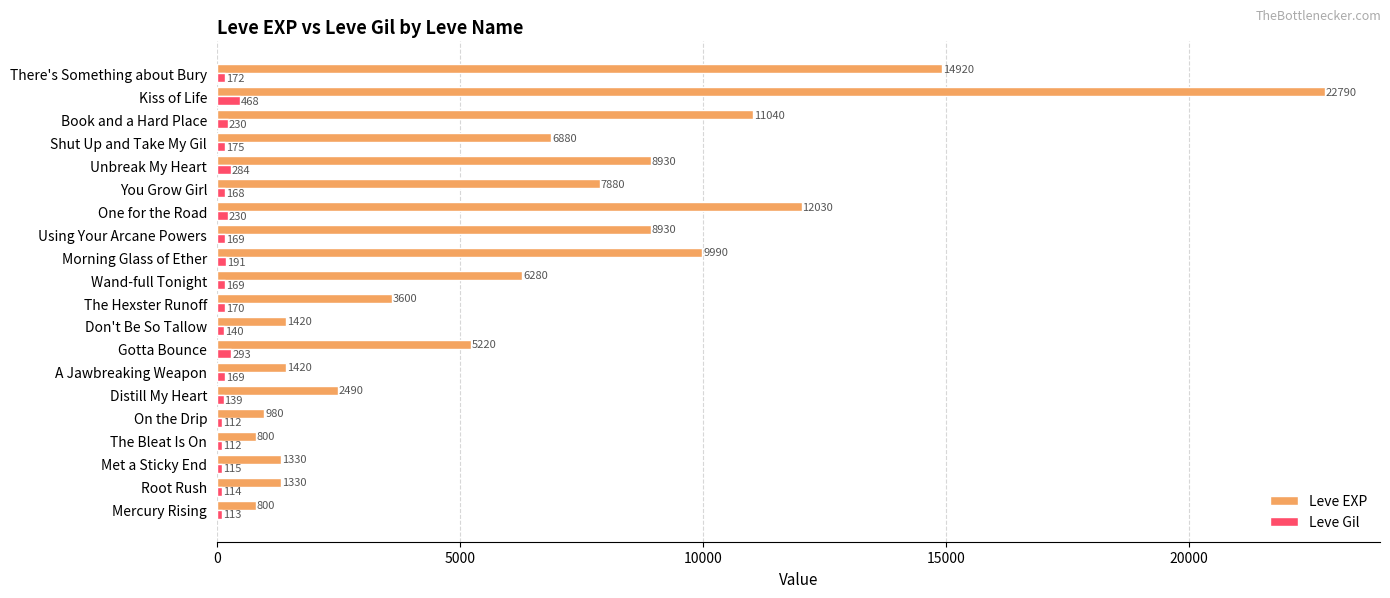

Read the Leve EXP value at Morning Glass of Ether, to the nearest 50.

10000